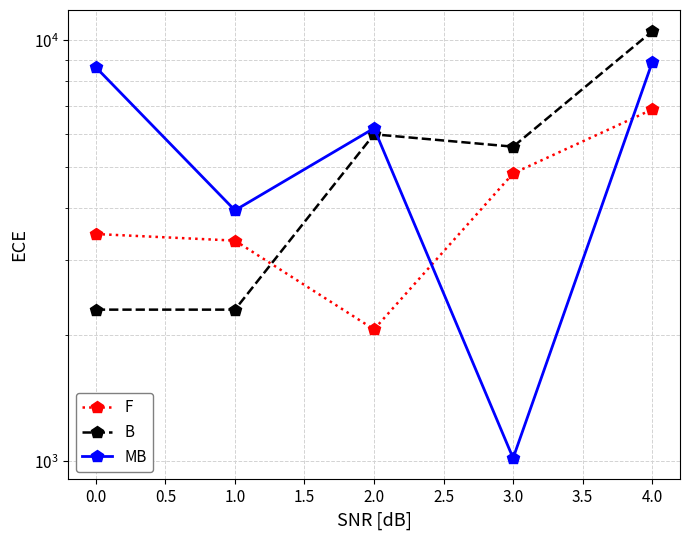

How many data points in B are less than 5592?

2